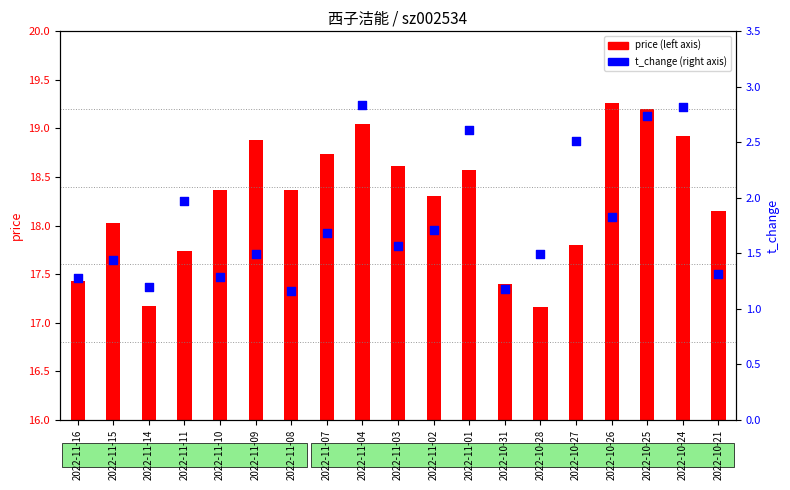

Which series has the widest spread of Y values?

price